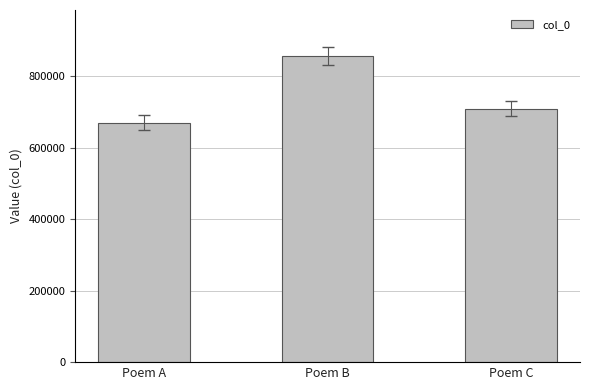

What is the ratio of the value at Poem B to the value at Poem C?

1.2